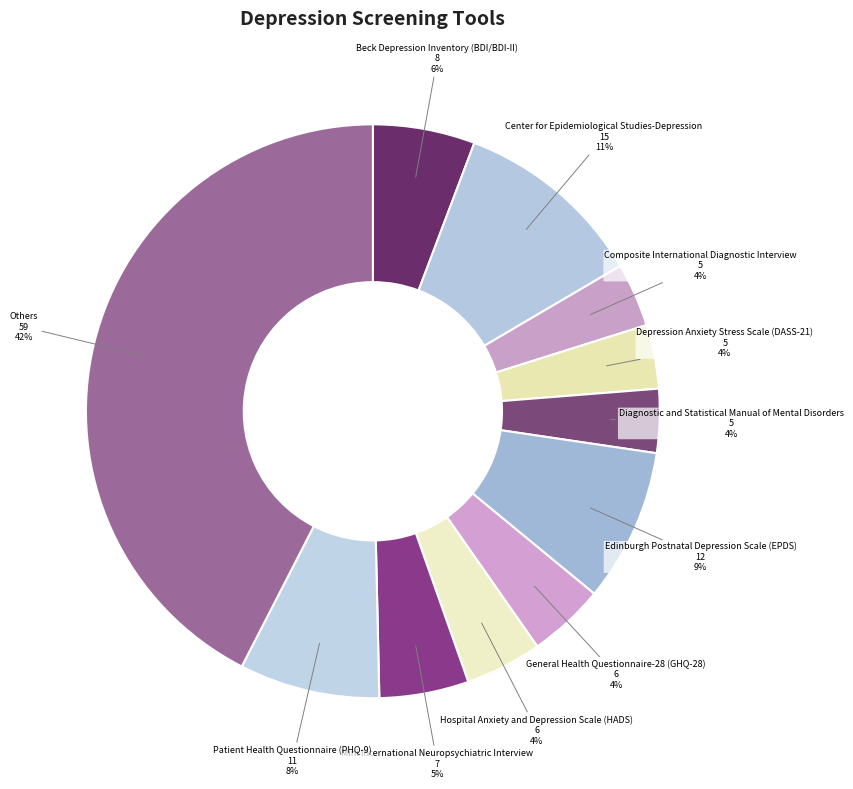

Do Composite International Diagnostic Interview and Beck Depression Inventory (BDI/BDI-II) together represent more than half of the pie?

No